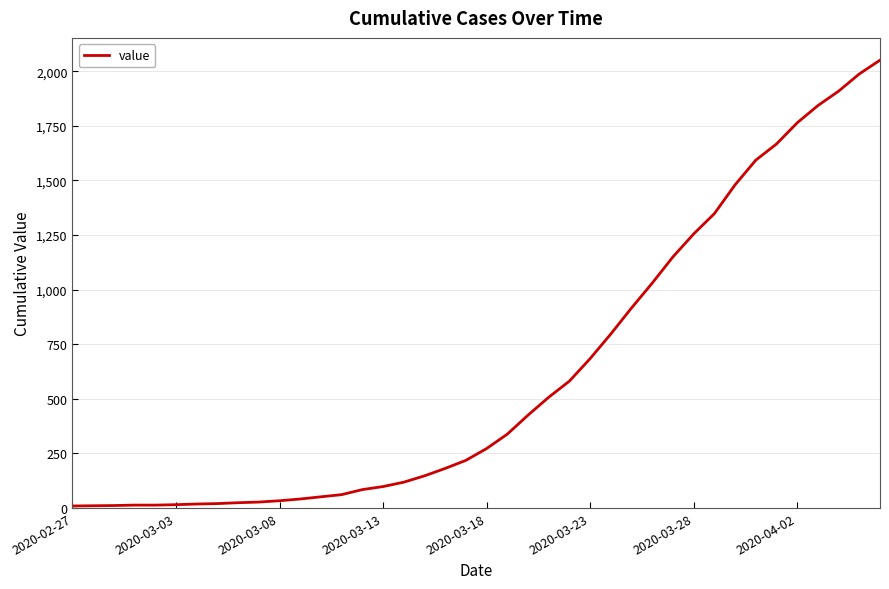

What is the maximum value shown in the chart?

2051